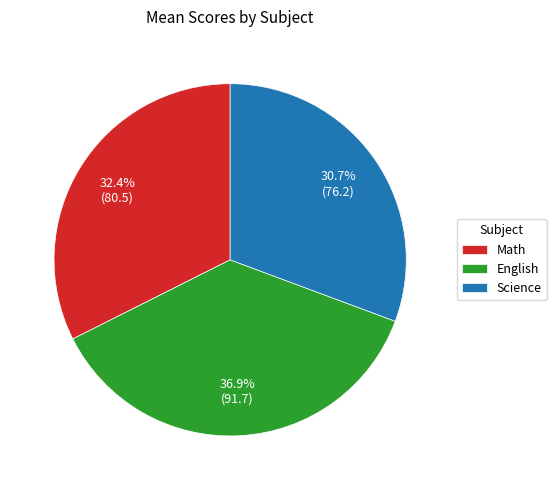

Rank the categories by value from lowest to highest.

Science, Math, English